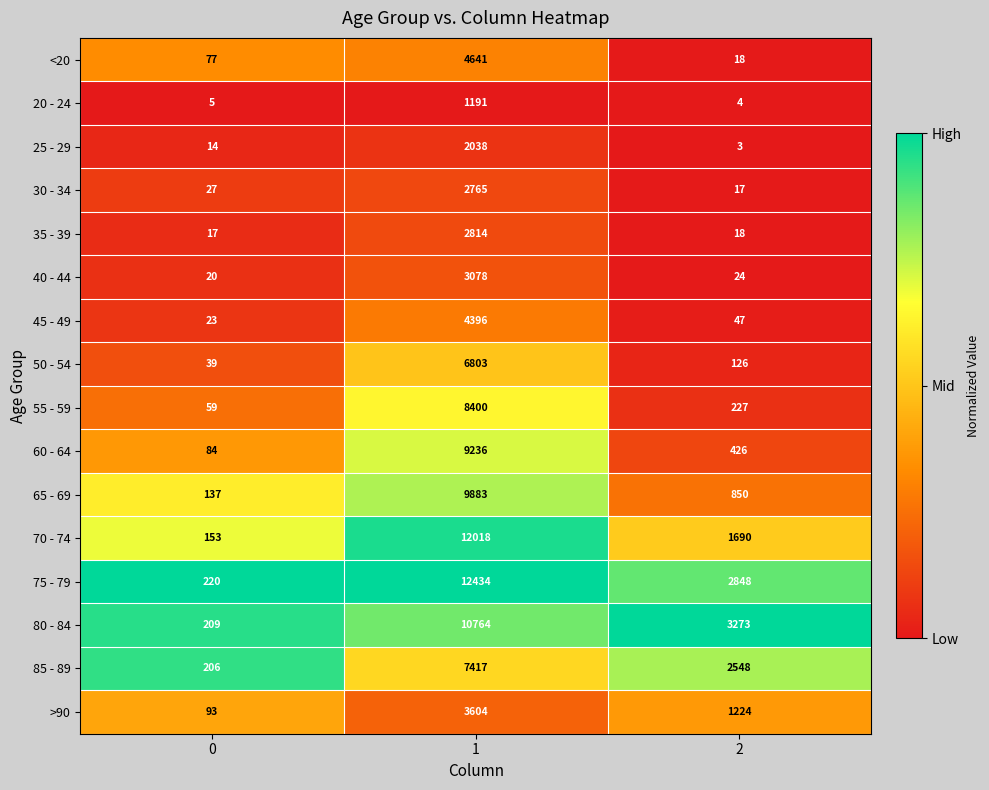

What is the greatest value displayed?

12434